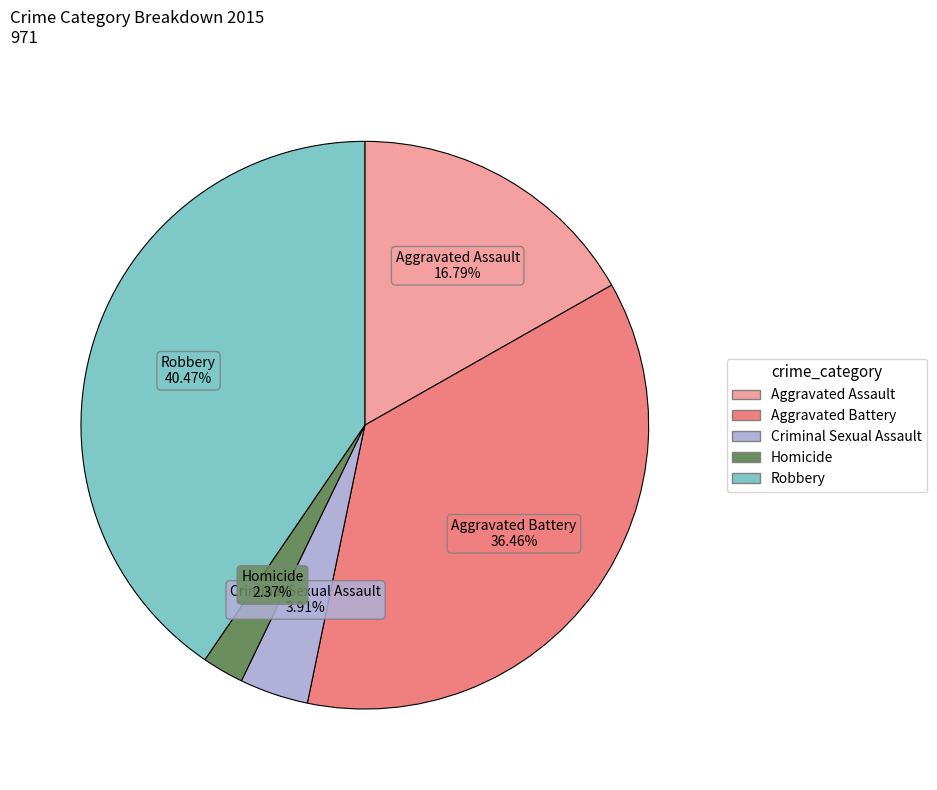

Which category has the smallest portion of the pie?

Homicide